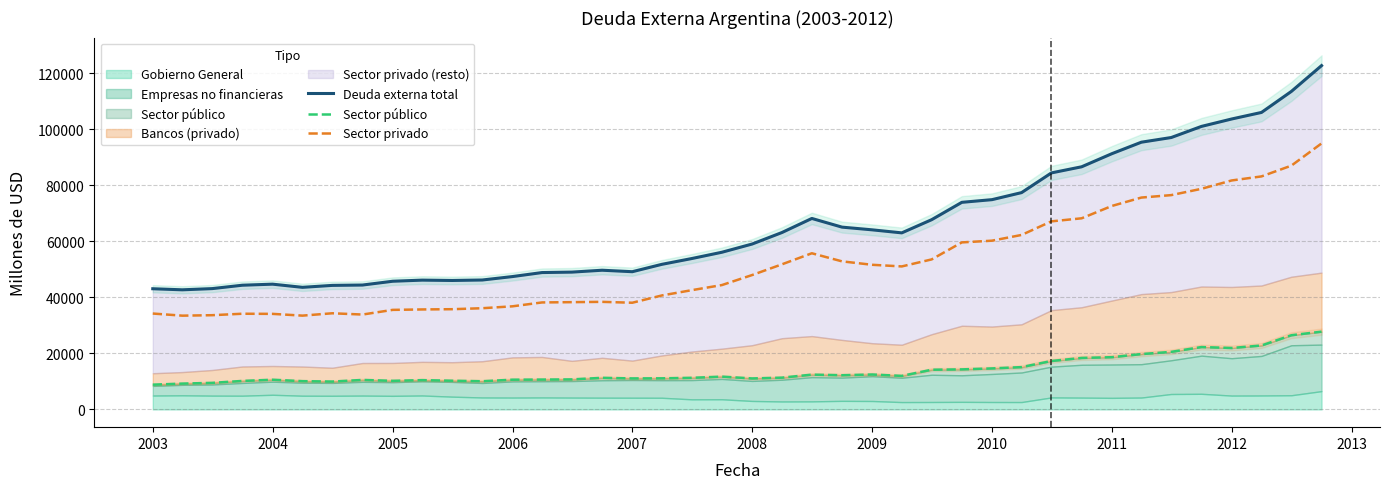

Is it true that Deuda externa total equals 64077 at 2009?

True